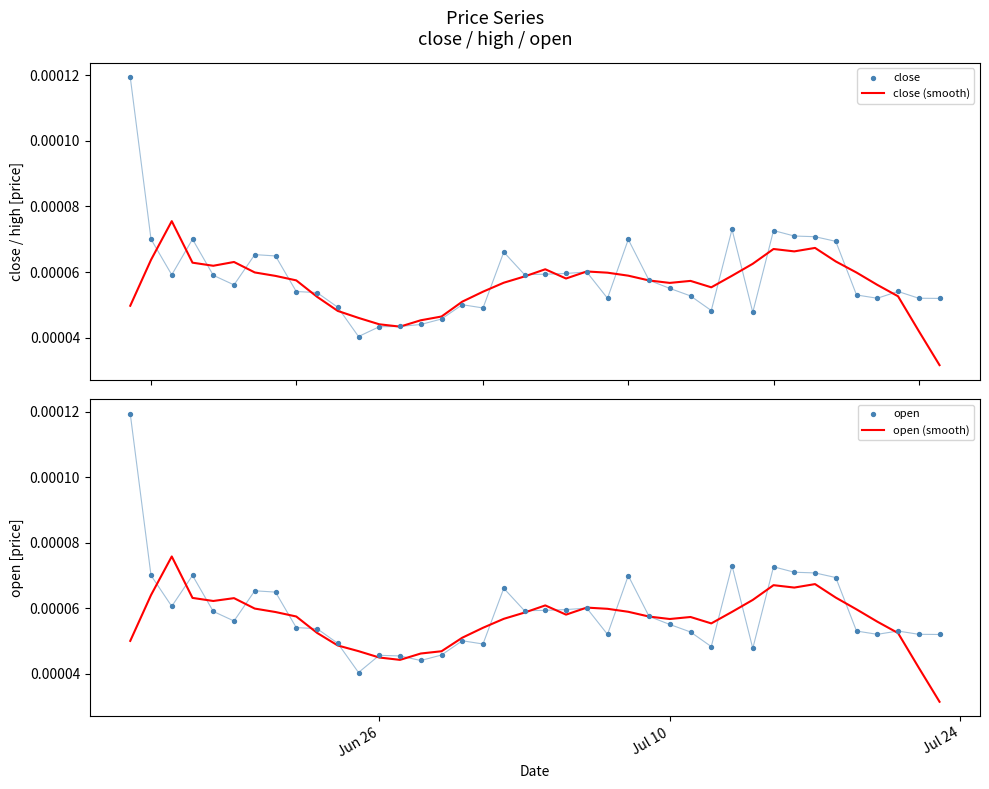

Which series has the largest Y range (max minus min)?

close